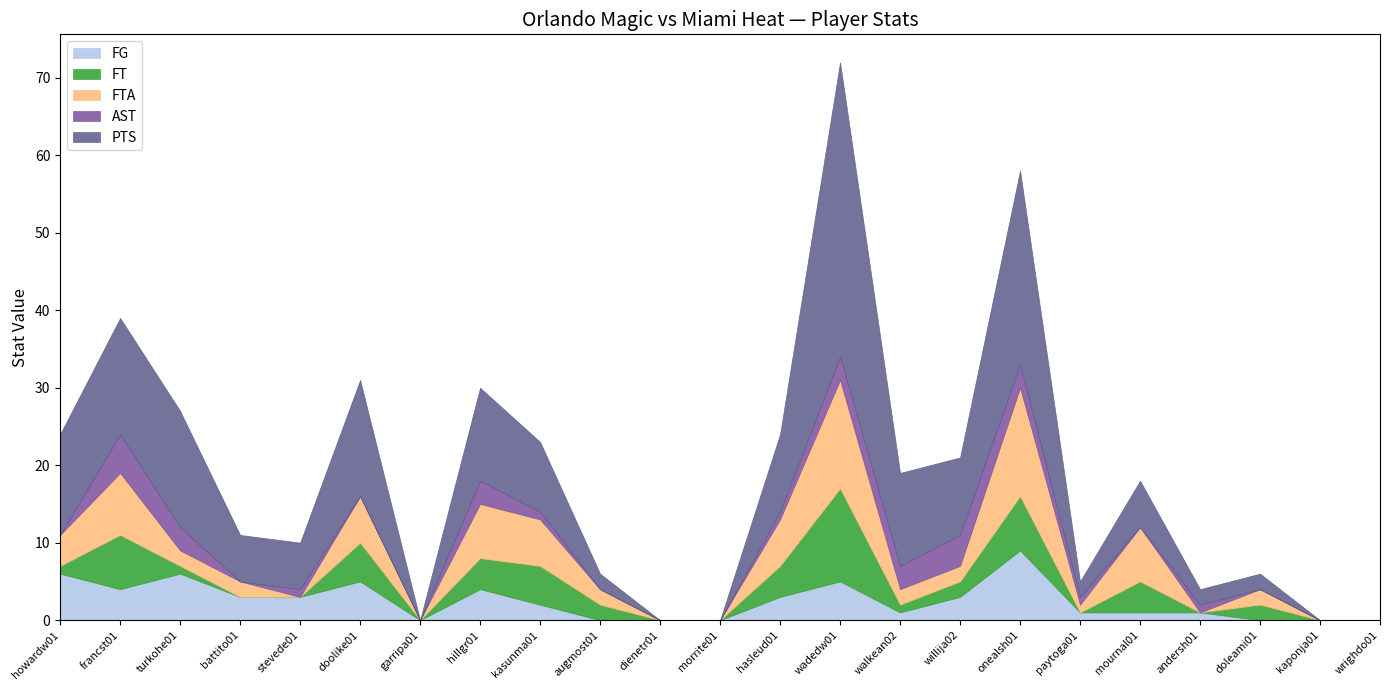

What is the total value across all series at howardw01?

24